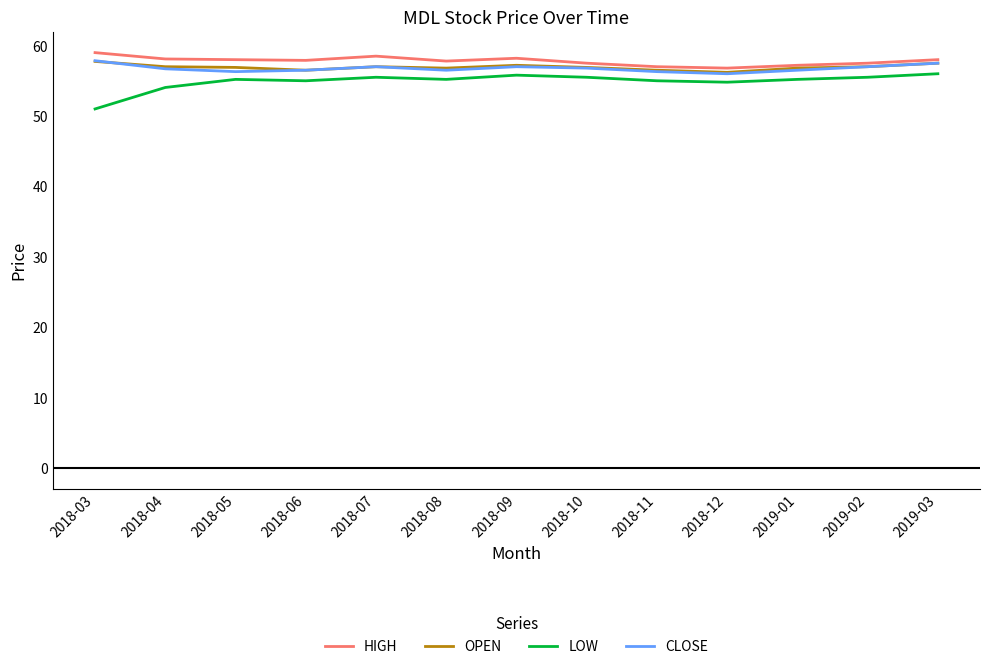

What position from the right is 2018-07?

9